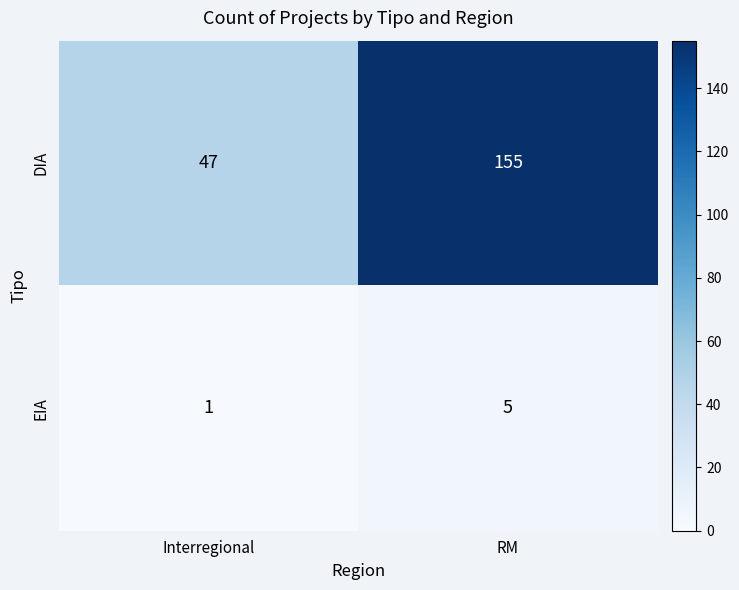

At which label does DIA reach its peak?

RM